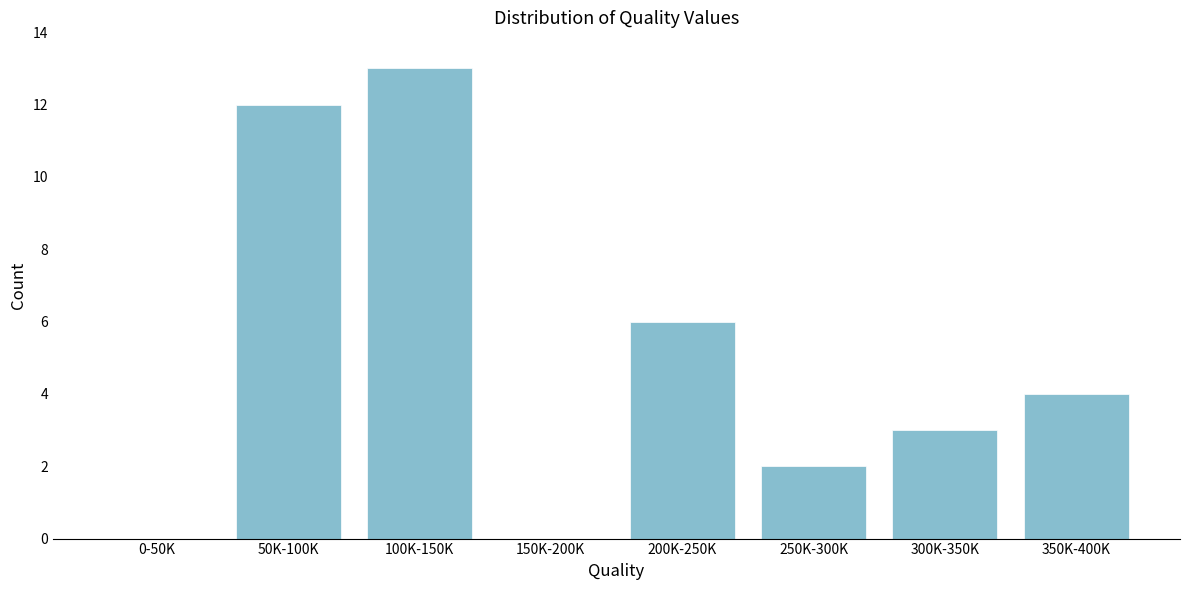

Reading right to left, transcribe all the data shown in this chart.

350K-400K=4	300K-350K=3	250K-300K=2	200K-250K=6	150K-200K=0	100K-150K=13	50K-100K=12	0-50K=0